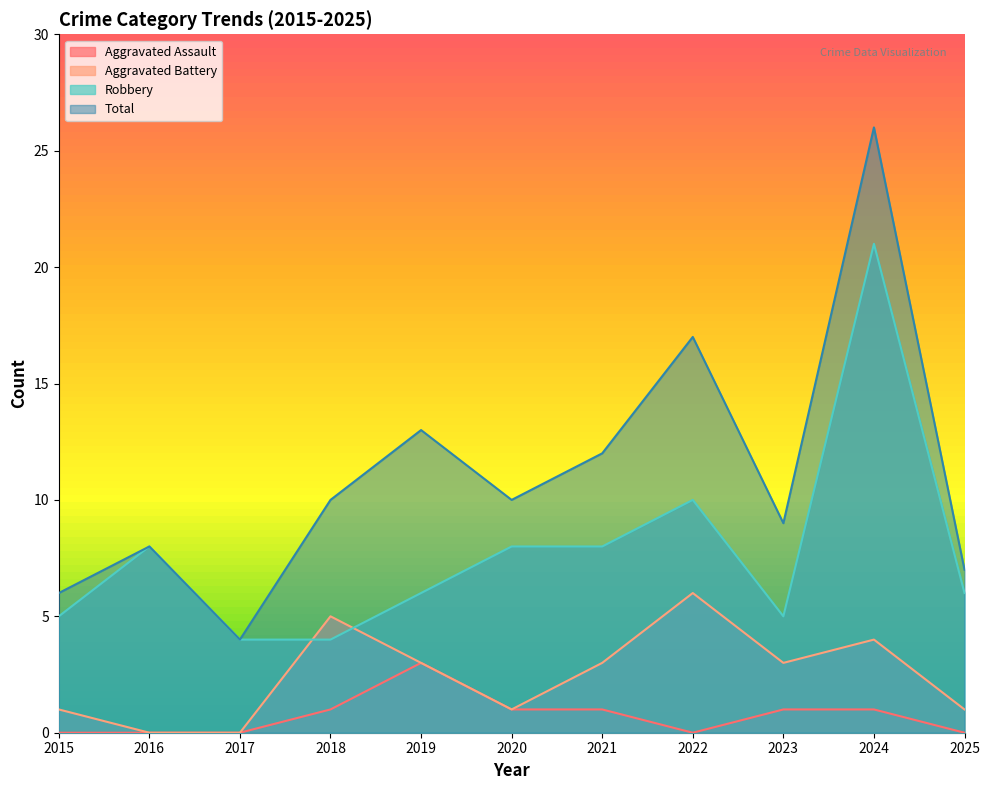

Reading right to left, extract all data points from this chart.

Aggravated Assault: 2025=0	2024=1	2023=1	2022=0	2021=1	2020=1	2019=3	2018=1	2017=0	2016=0	2015=0
Aggravated Battery: 2025=1	2024=4	2023=3	2022=6	2021=3	2020=1	2019=3	2018=5	2017=0	2016=0	2015=1
Robbery: 2025=6	2024=21	2023=5	2022=10	2021=8	2020=8	2019=6	2018=4	2017=4	2016=8	2015=5
Total: 2025=7	2024=26	2023=9	2022=17	2021=12	2020=10	2019=13	2018=10	2017=4	2016=8	2015=6